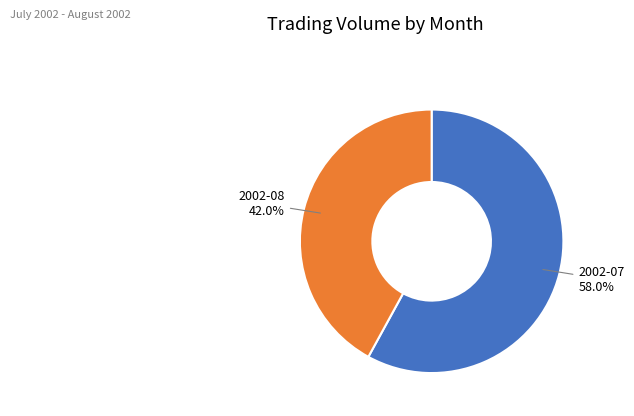

Is there a majority slice in this chart?

Yes